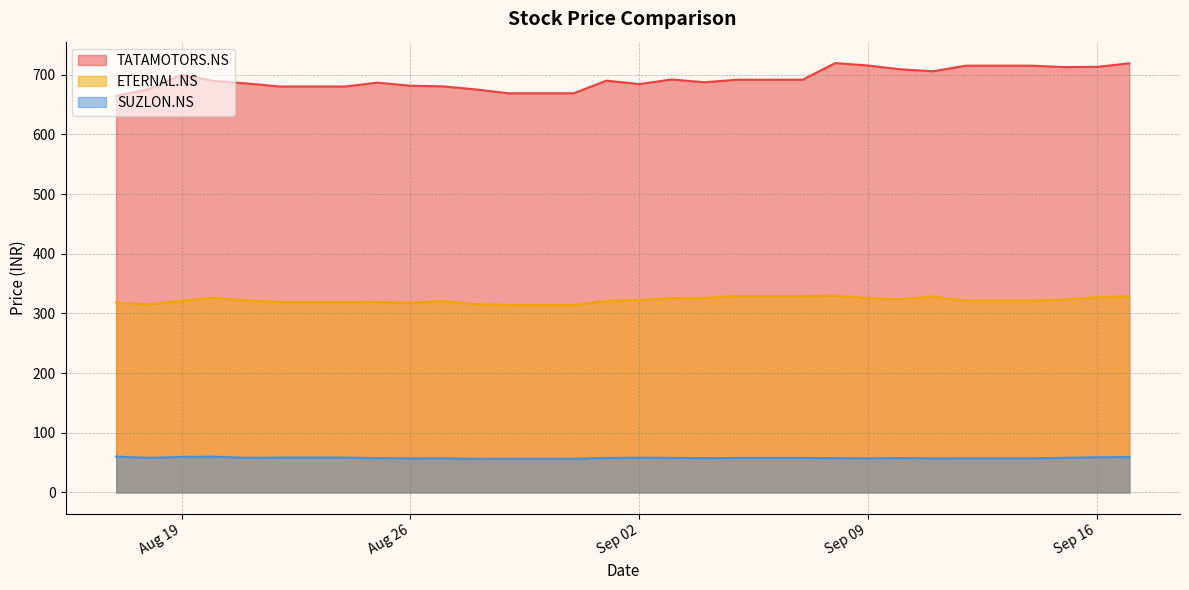

Which series has the largest total across all categories?

TATAMOTORS.NS